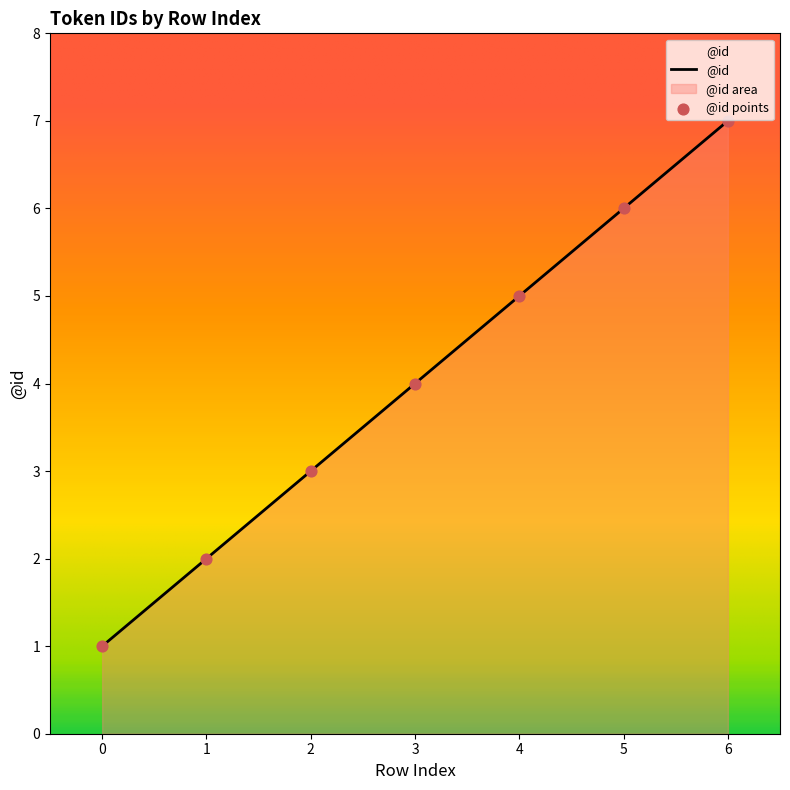

What is the change in value from 1 to 2?

+1